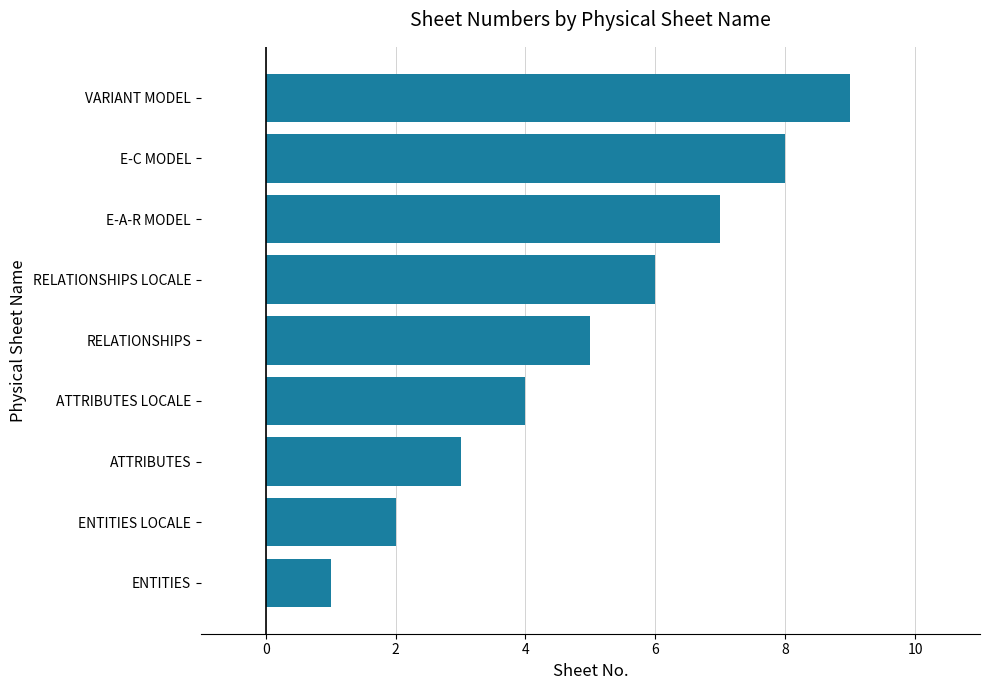

What is the minimum value shown in the chart?

1